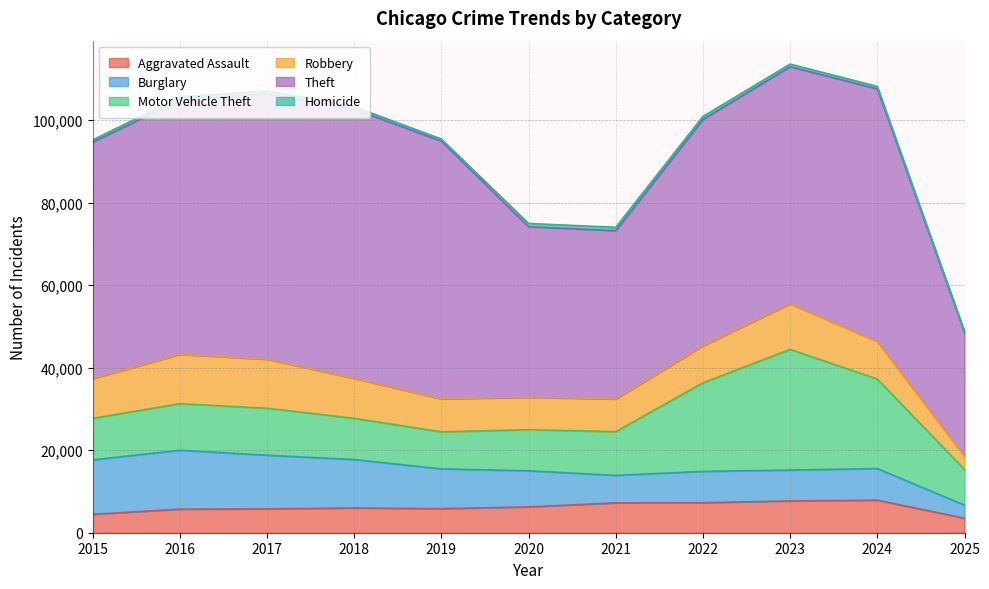

Which series changed the most between 2019 and 2022?

Motor Vehicle Theft